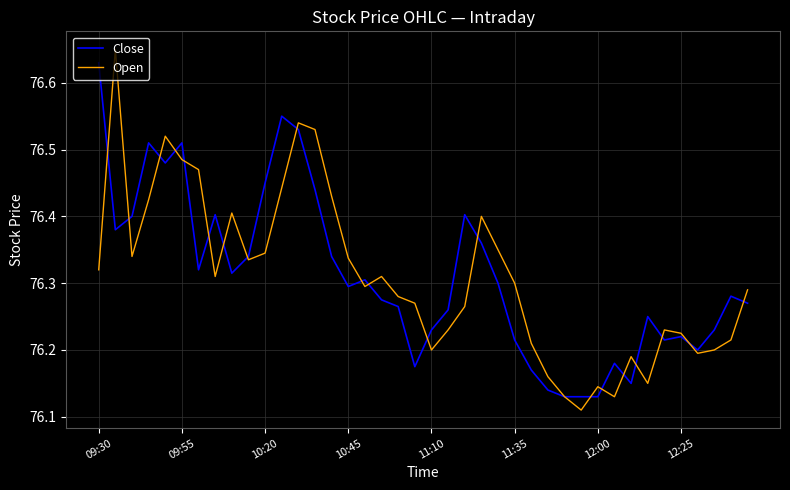

Does the chart display data point markers on the line(s)?

No